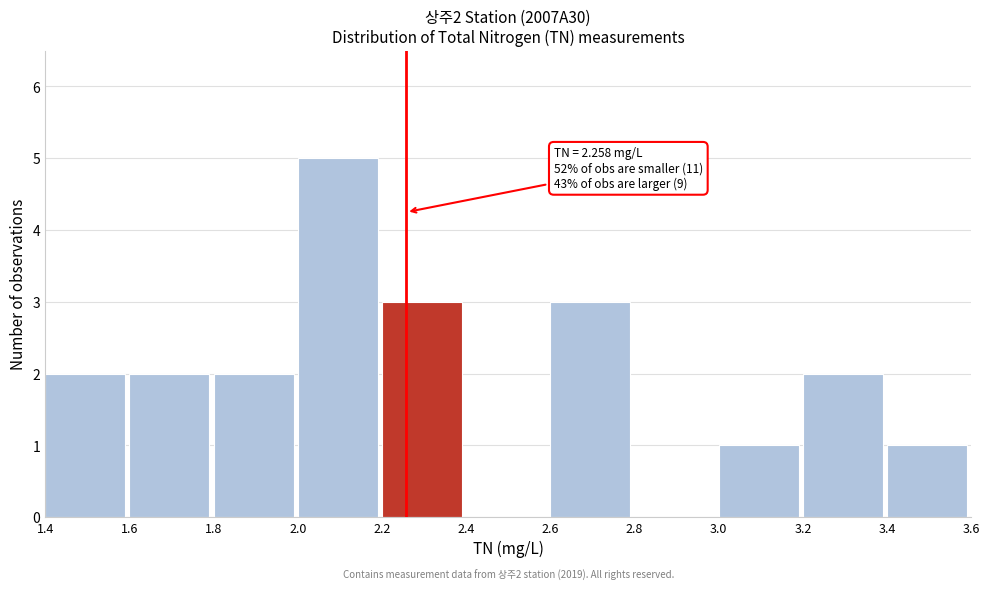

Over which range of the x-axis is the bar tallest?

2.0 to 2.2